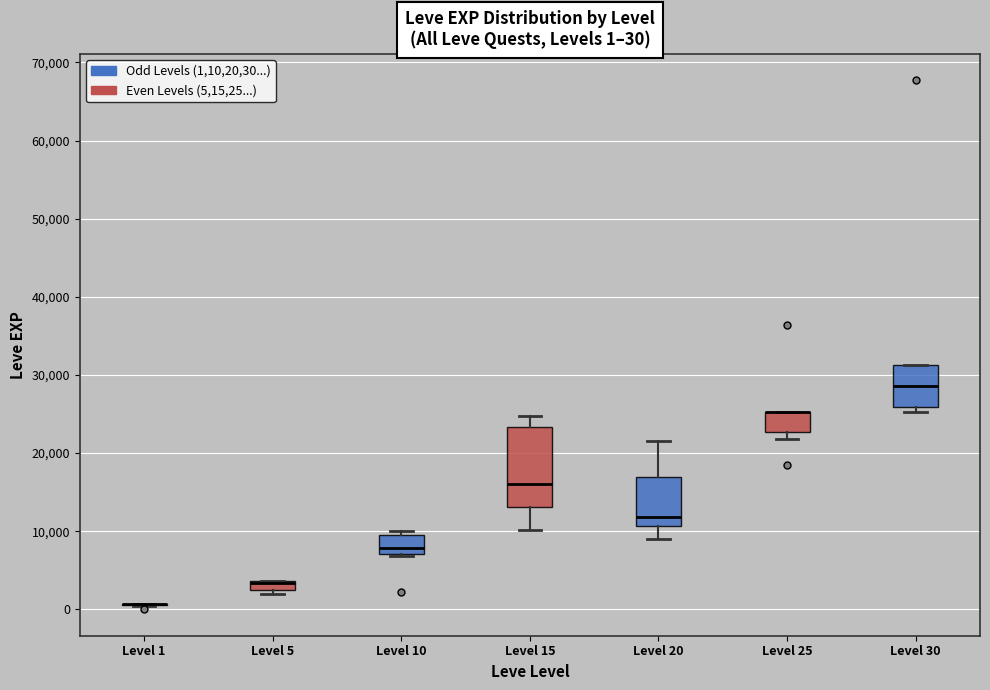

Comparing the boxes themselves (not the whiskers), which one is the tallest?

Level 15